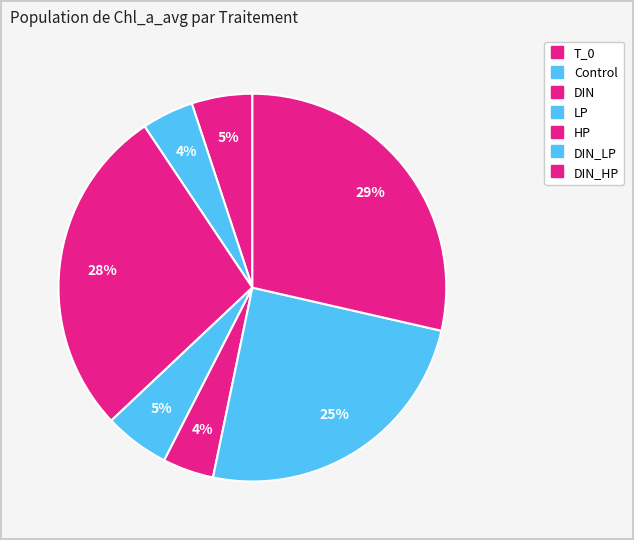

How many segments does this pie chart have?

7